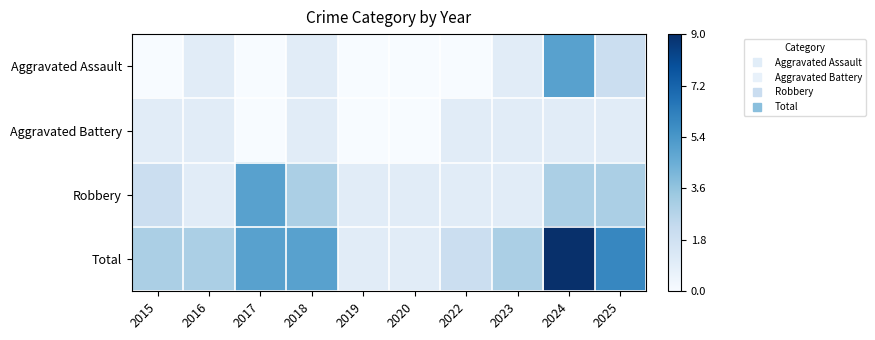

Rank the series by their maximum value, from lowest to highest.

Aggravated Battery, Aggravated Assault, Robbery, Total